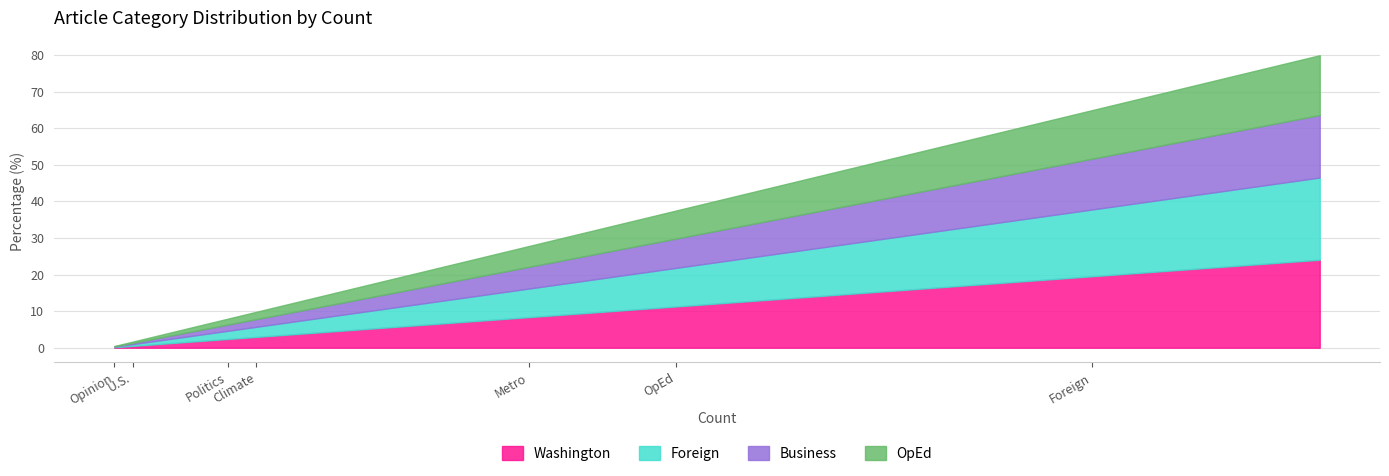

How many series are shown in this chart?

4